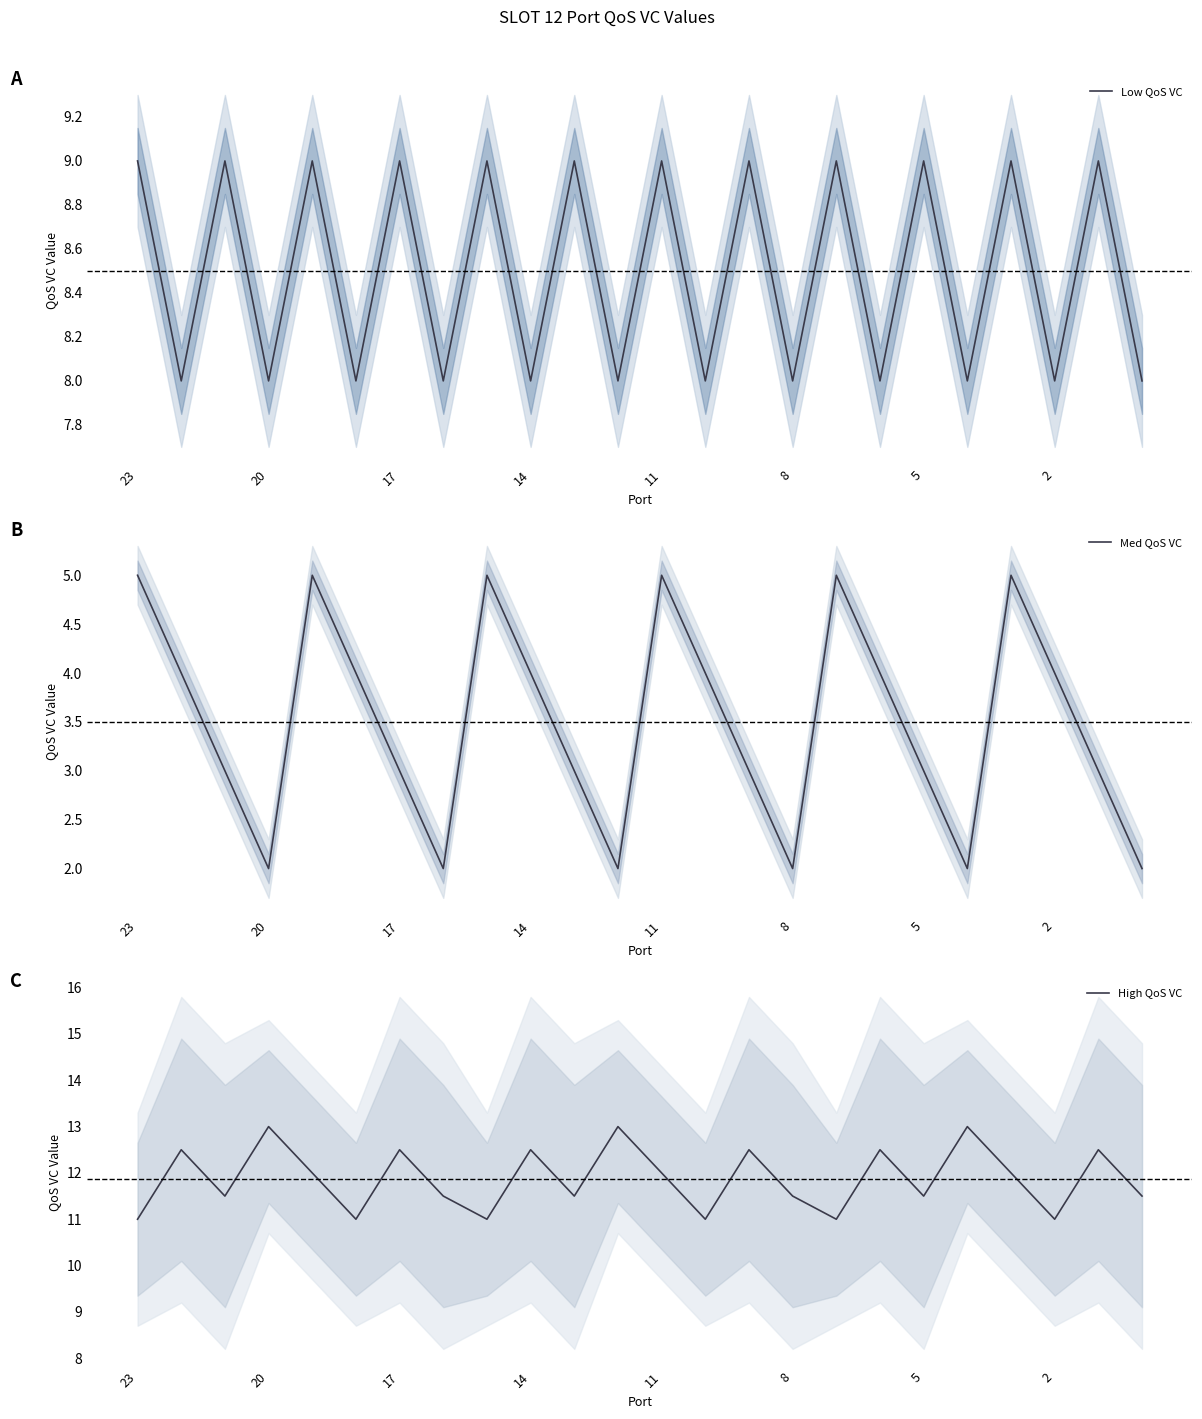

Which series has the largest total across all categories?

High QoS VC